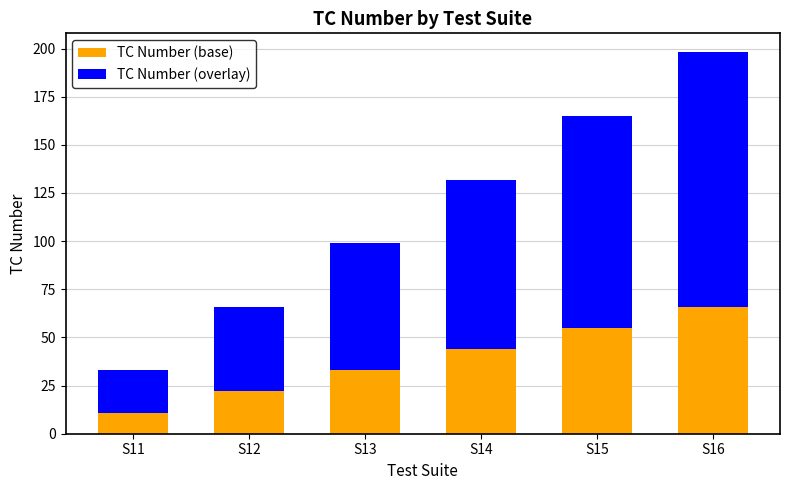

How many TC Number (base) values are between 22 and 55?

4